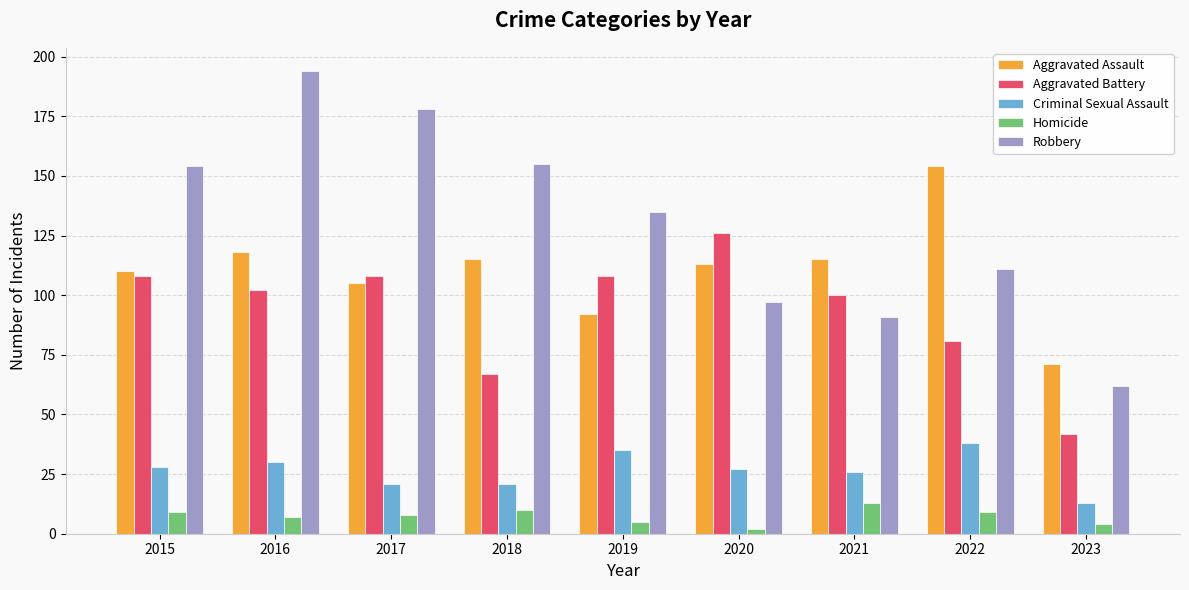

Reading left to right, list all the values displayed in this chart.

Aggravated Assault: 110	118	105	115	92	113	115	154	71
Aggravated Battery: 108	102	108	67	108	126	100	81	42
Criminal Sexual Assault: 28	30	21	21	35	27	26	38	13
Homicide: 9	7	8	10	5	2	13	9	4
Robbery: 154	194	178	155	135	97	91	111	62